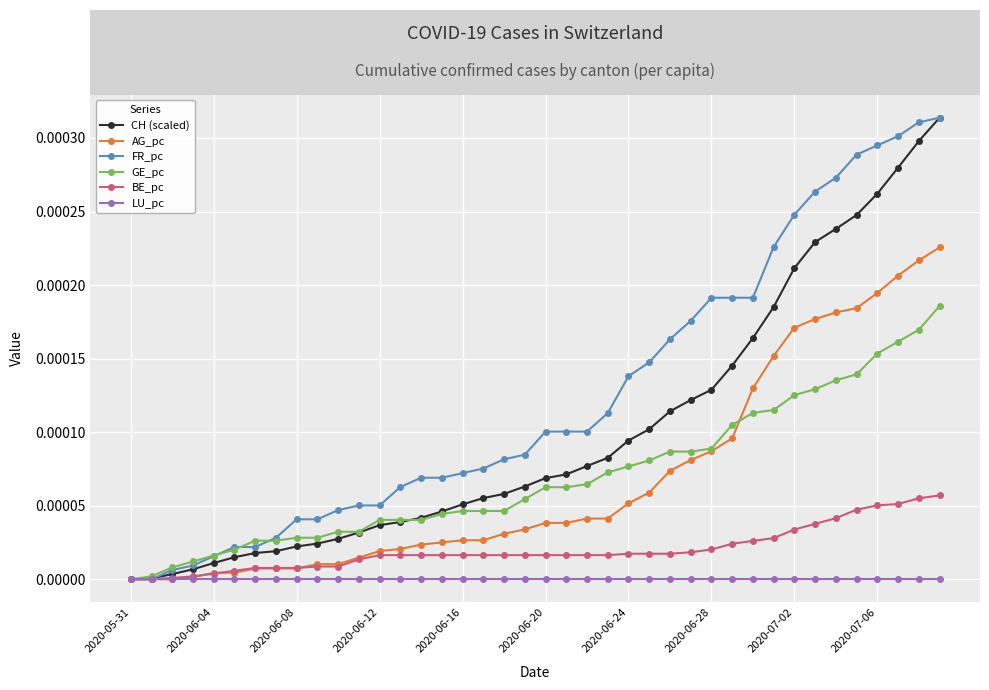

Which series has the largest total across all categories?

FR_pc